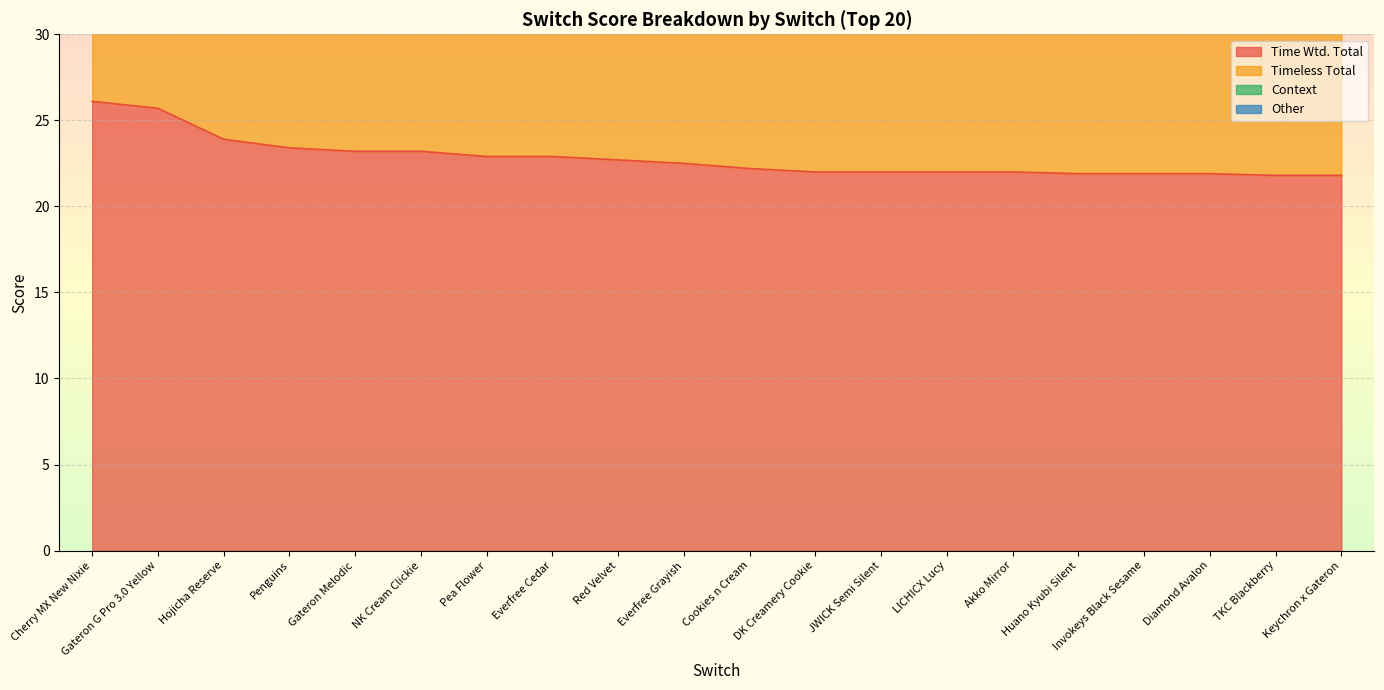

How many categories are shown in the chart?

20